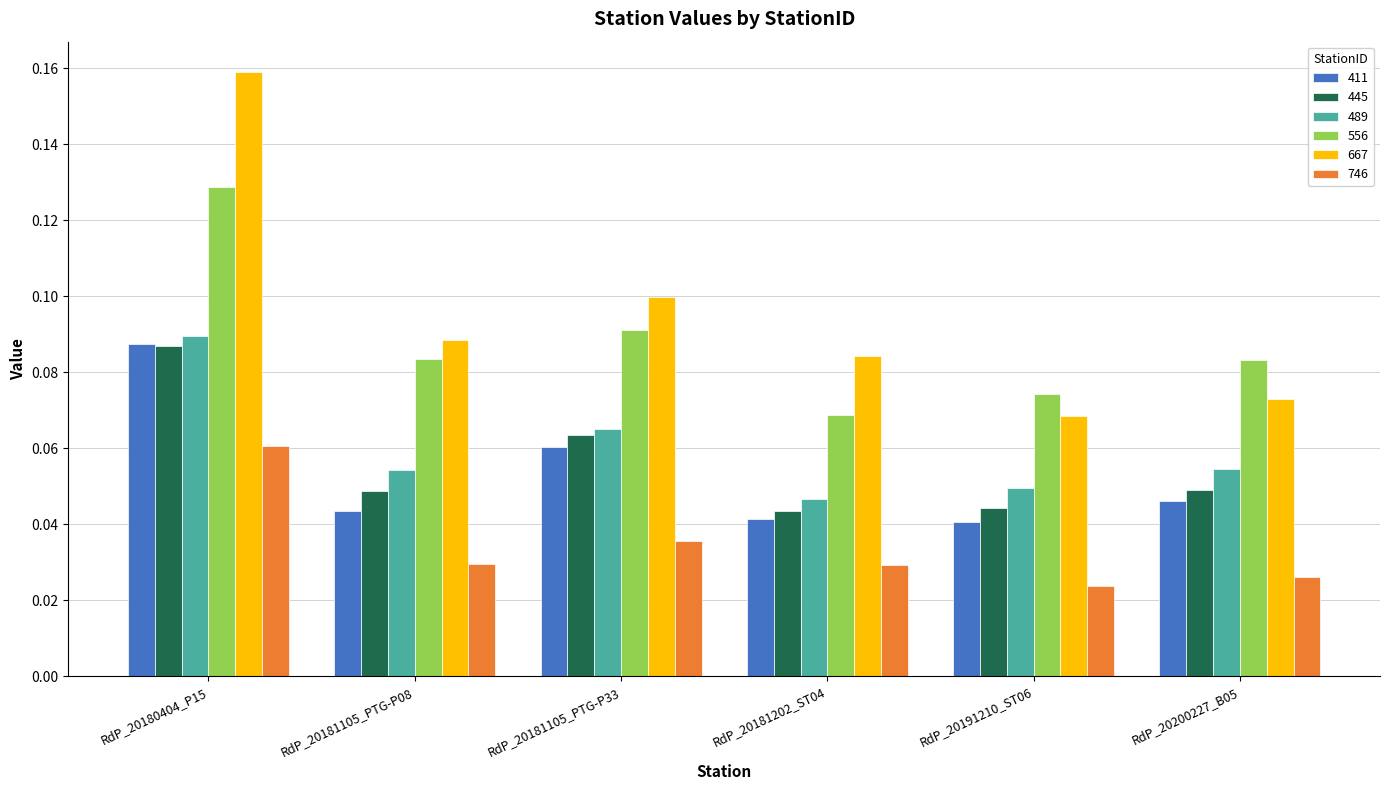

Which series has the largest range (max minus min)?

667